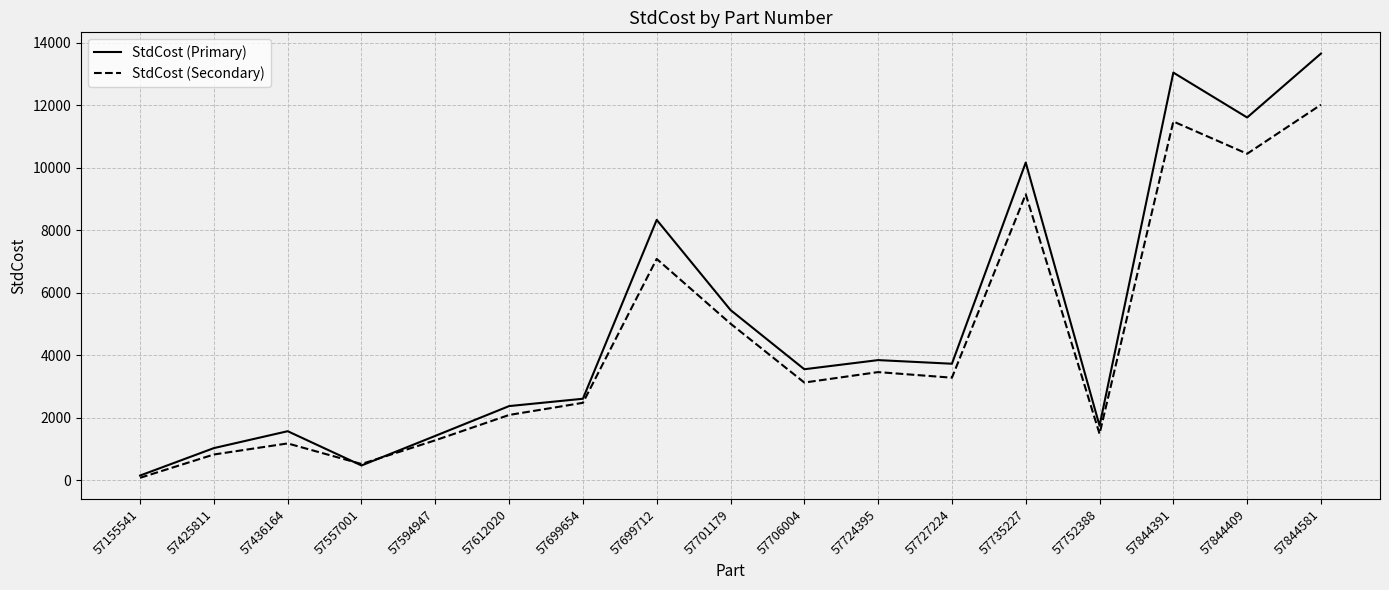

Is it true that StdCost (Primary) equals 4881.3 at 57727224?

False